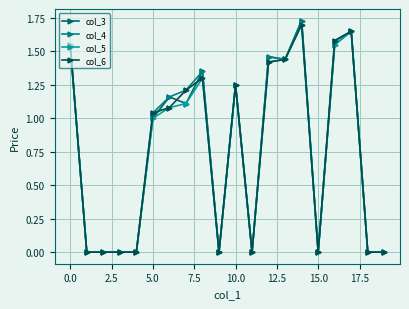

What is the label of the 5th point from the right?

15